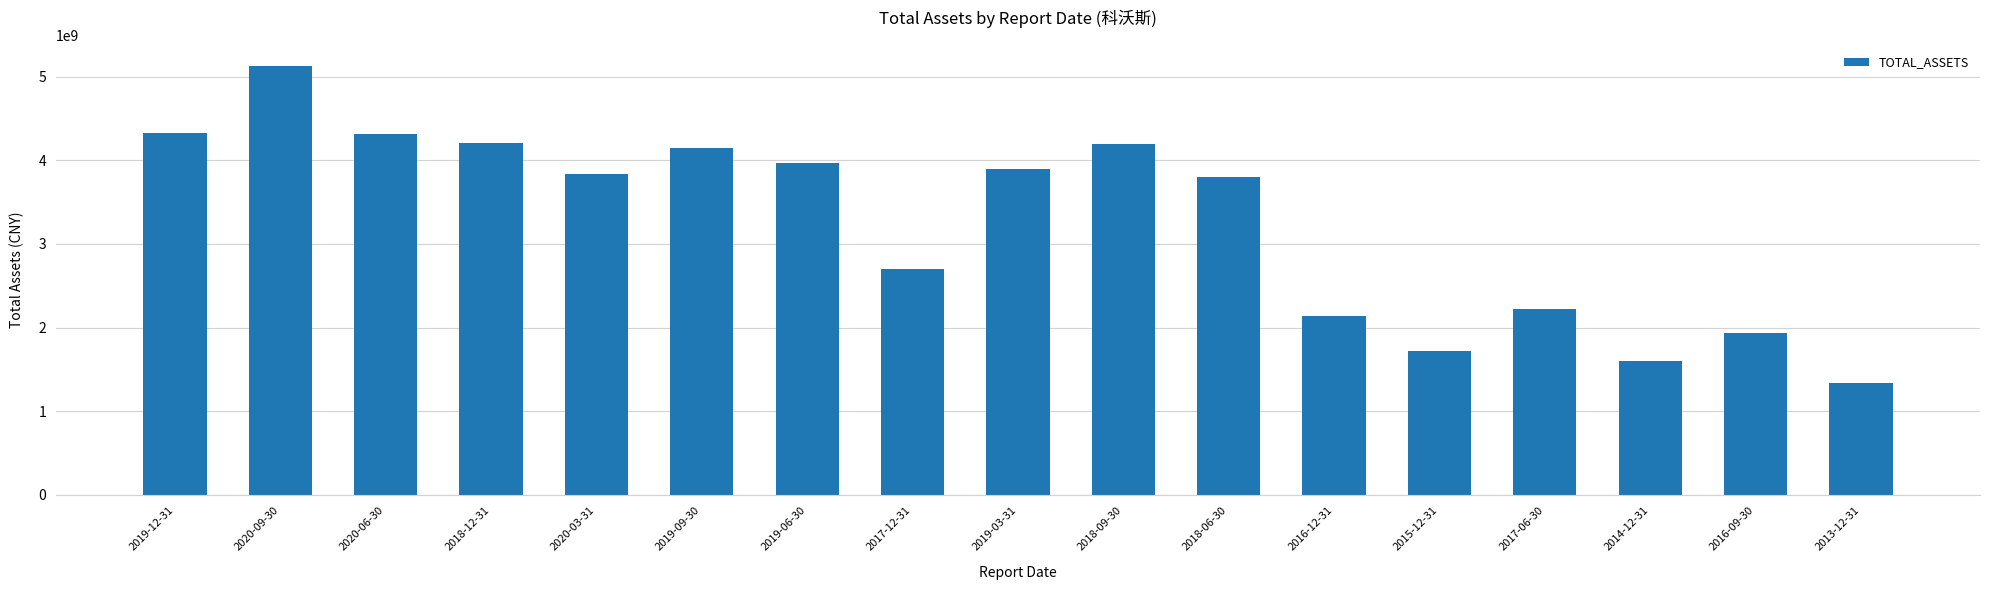

Between 2017-12-31 and 2019-03-31, which is larger?

2019-03-31